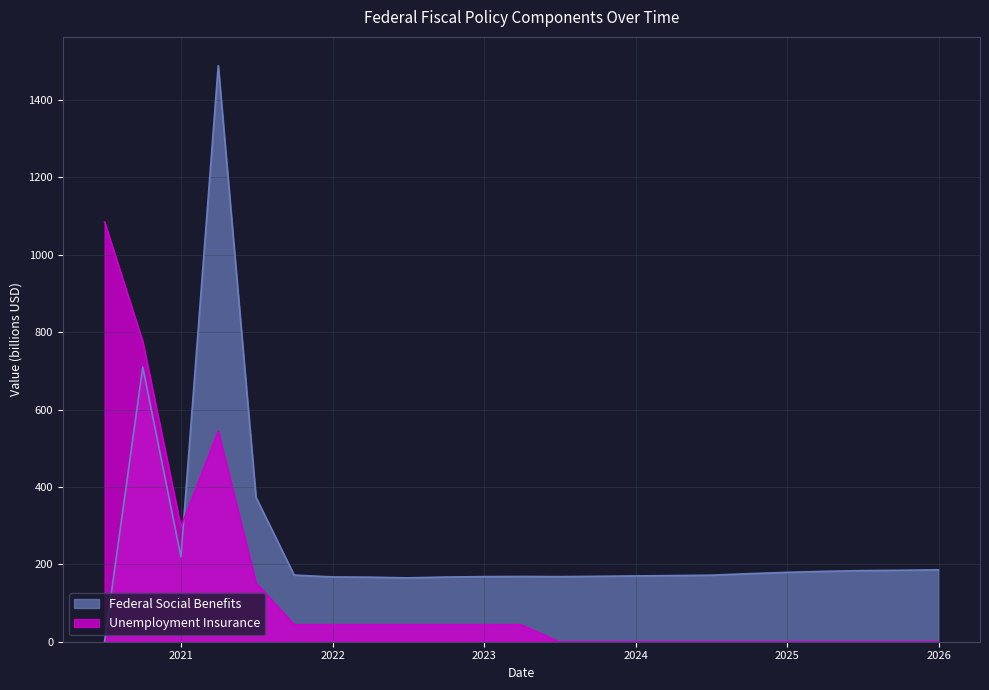

The Unemployment Insurance series shows 654.1 at 2024-03-31. True or false?

False